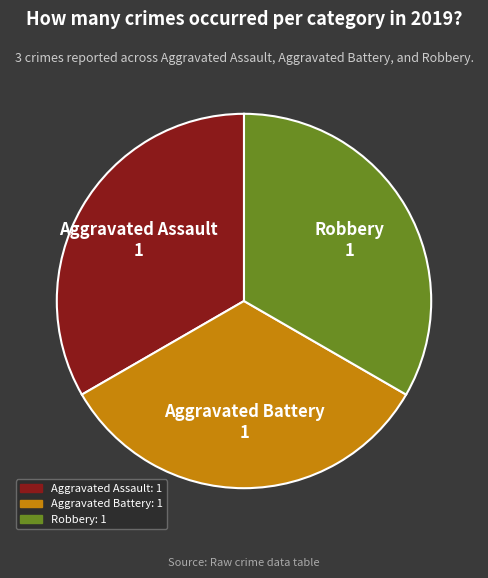

Is there any slice that represents more than half of the pie?

No